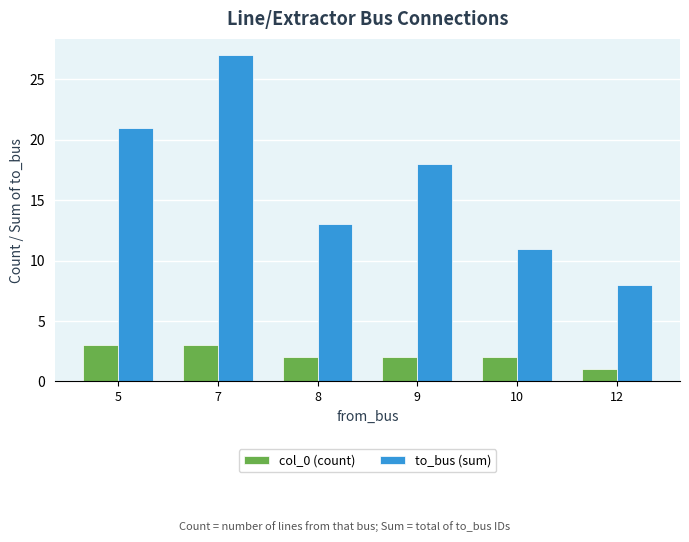

Reading right to left, what are all the values shown in this chart?

col_0 (count): 1	2	2	2	3	3
to_bus (sum): 8	11	18	13	27	21